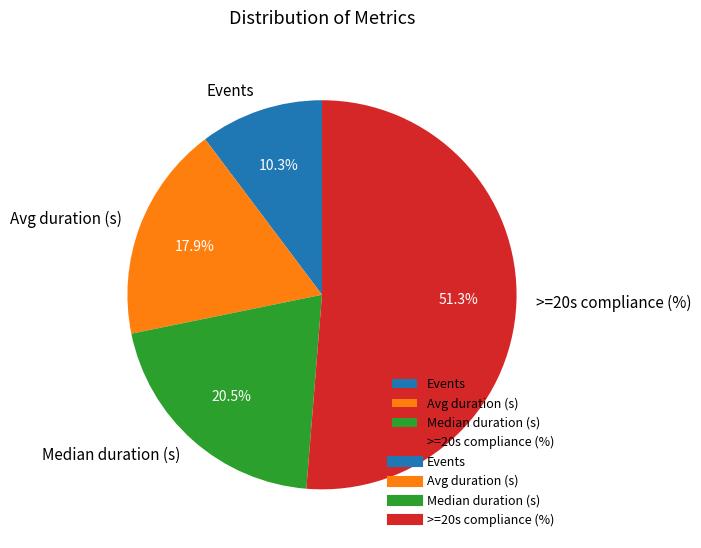

True or false: Avg duration (s) accounts for 9% of the total.

False